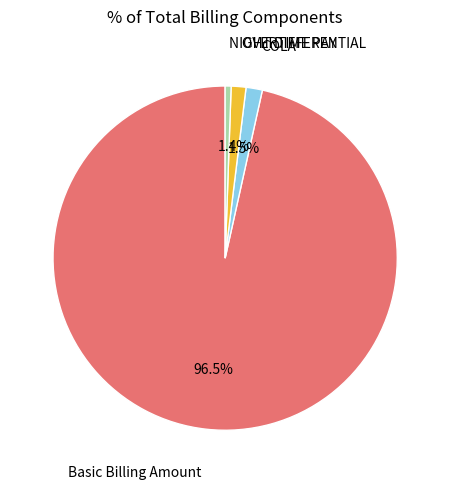

Combined, do COLA and Basic Billing Amount account for over 50%?

Yes